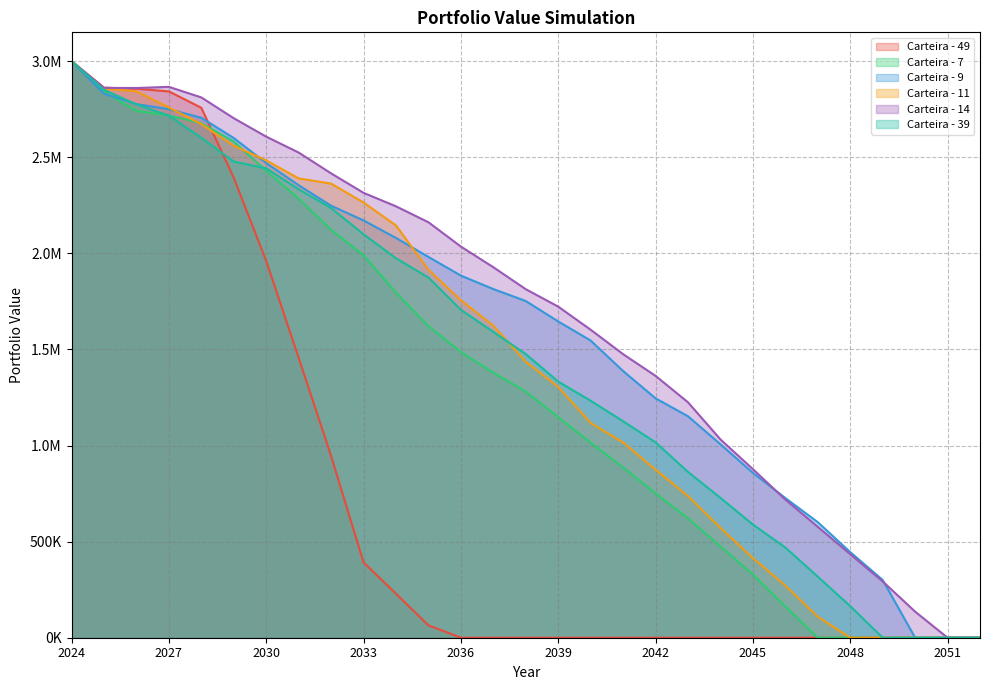

What is the label of the 8th point from the left?

2031-12-31